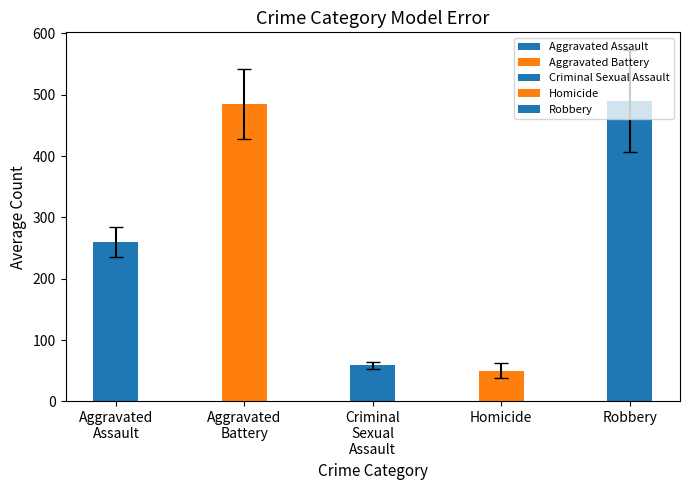

What are all the series names shown in the legend?

Aggravated Assault, Aggravated Battery, Criminal Sexual Assault, Homicide, Robbery